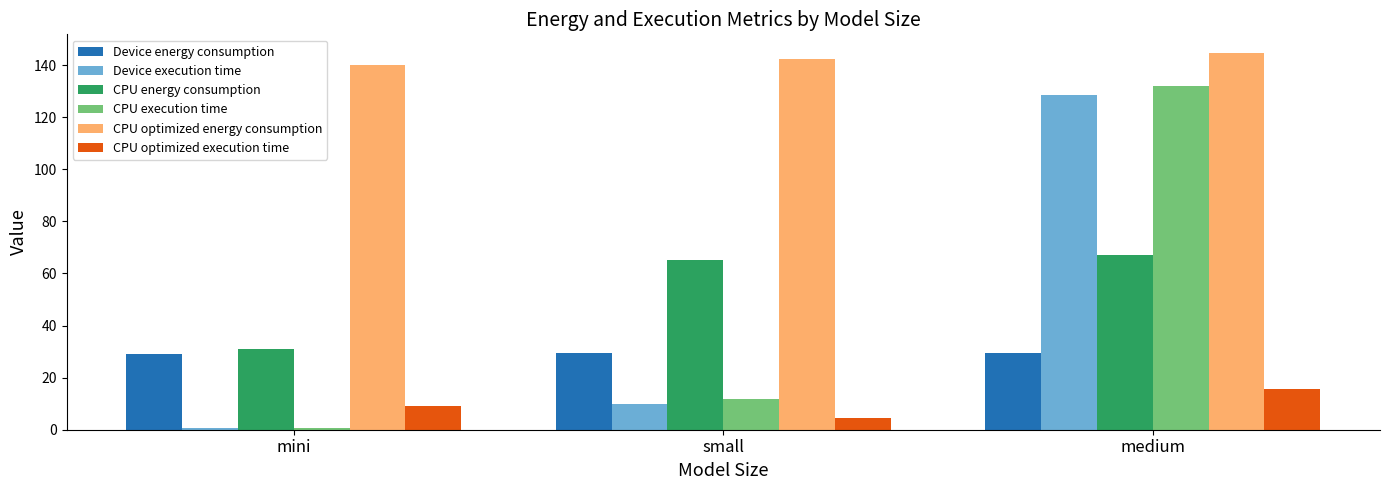

What is the maximum value for Device energy consumption?

29.4